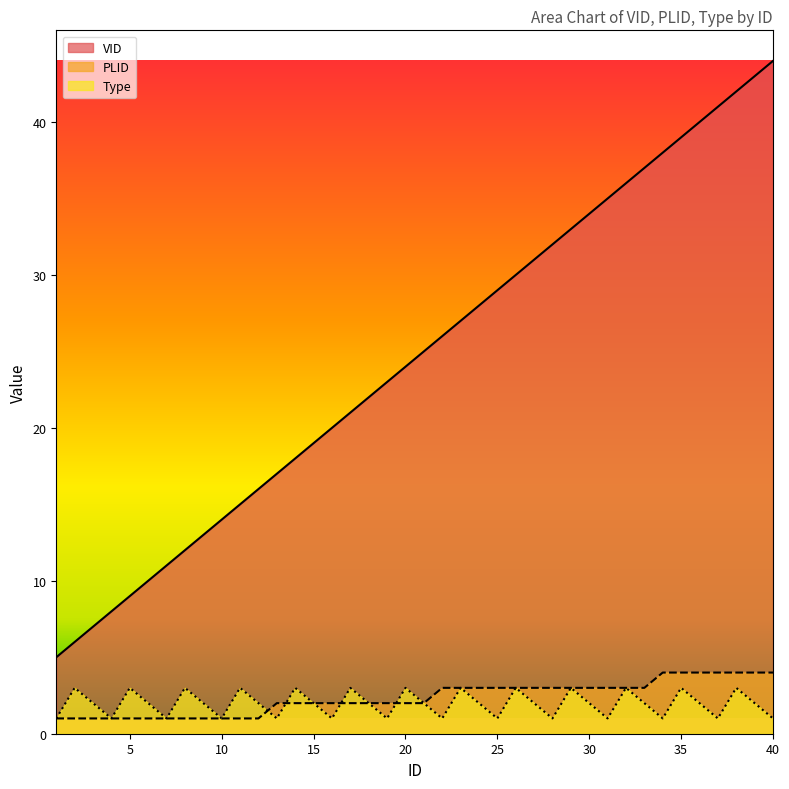

True or false: Type and VID cross at least once.

False